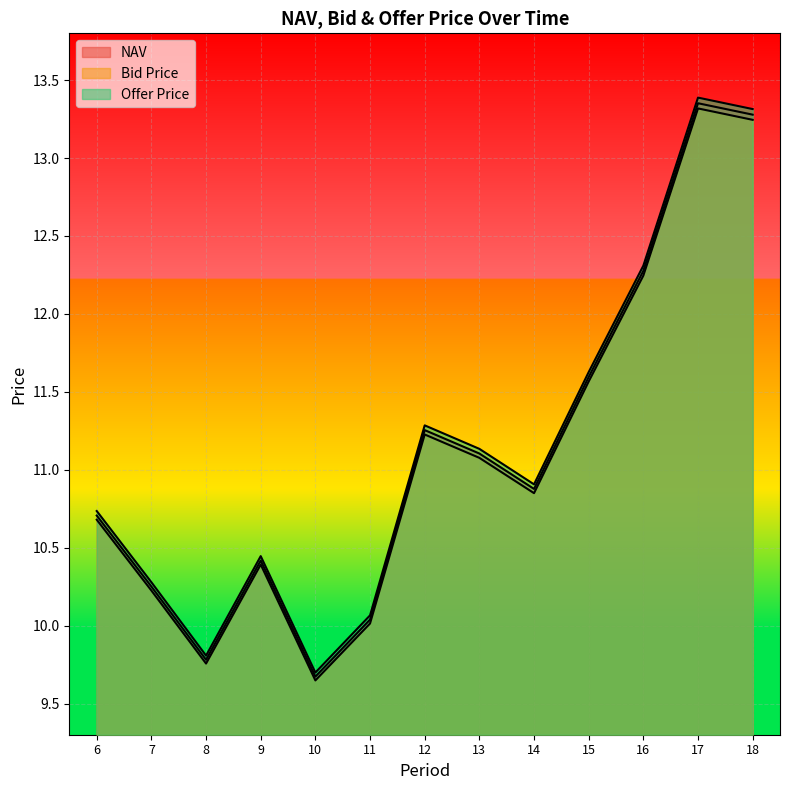

What is the value of the Offer Price point at the 3rd from the left?

9.8